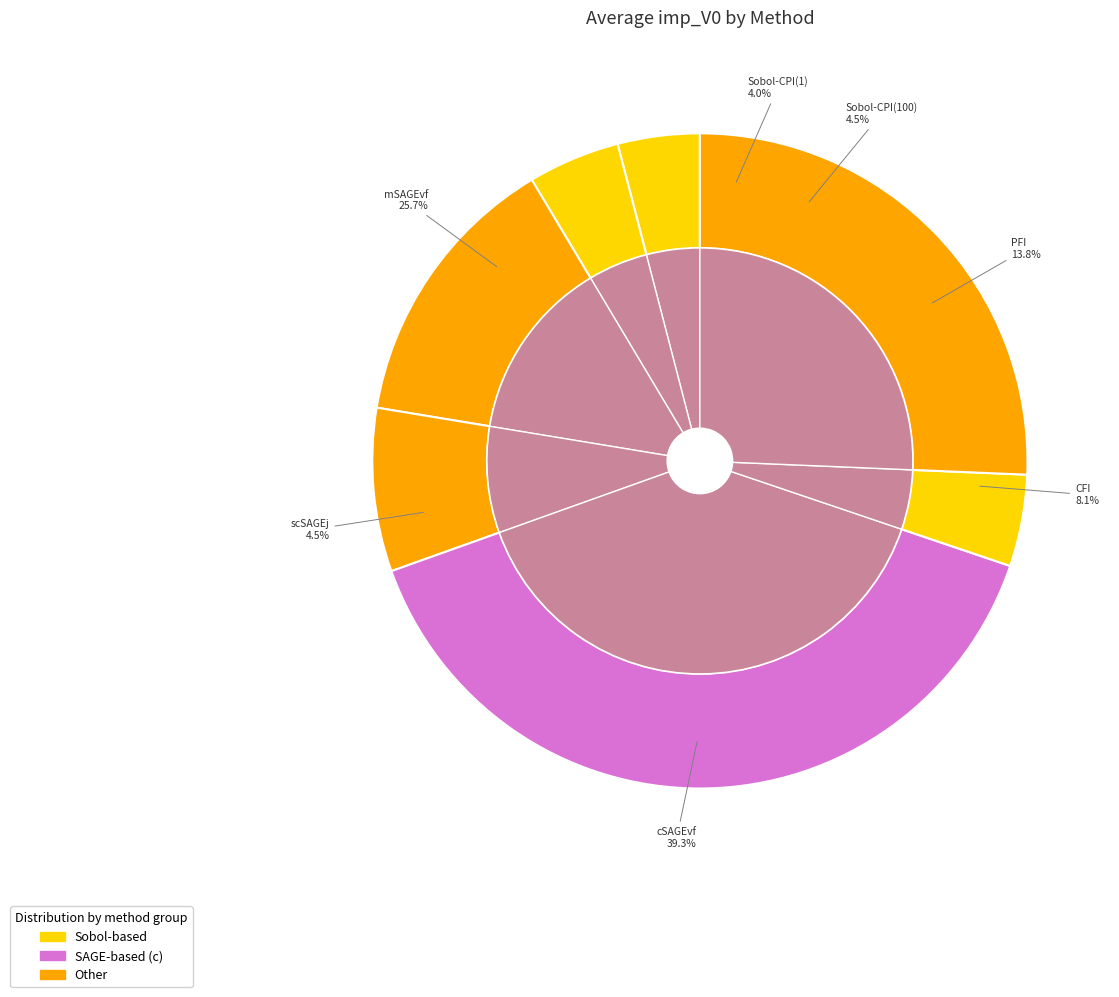

Rank the categories by value from highest to lowest.

cSAGEvf, mSAGEvf, PFI, CFI, Sobol-CPI(100), scSAGEj, Sobol-CPI(1)